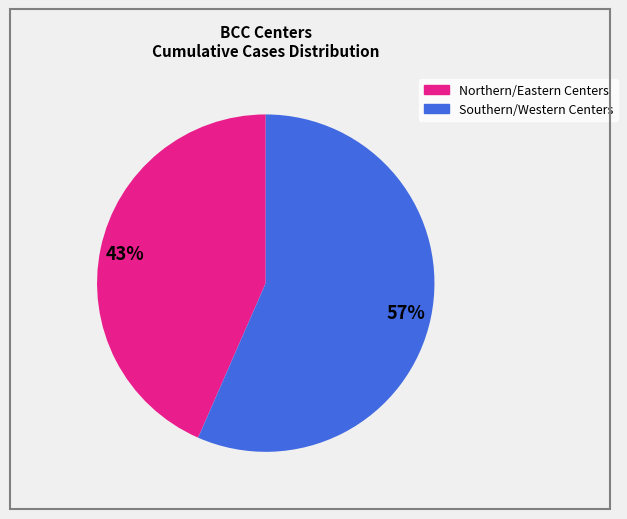

Is there a majority slice in this chart?

Yes